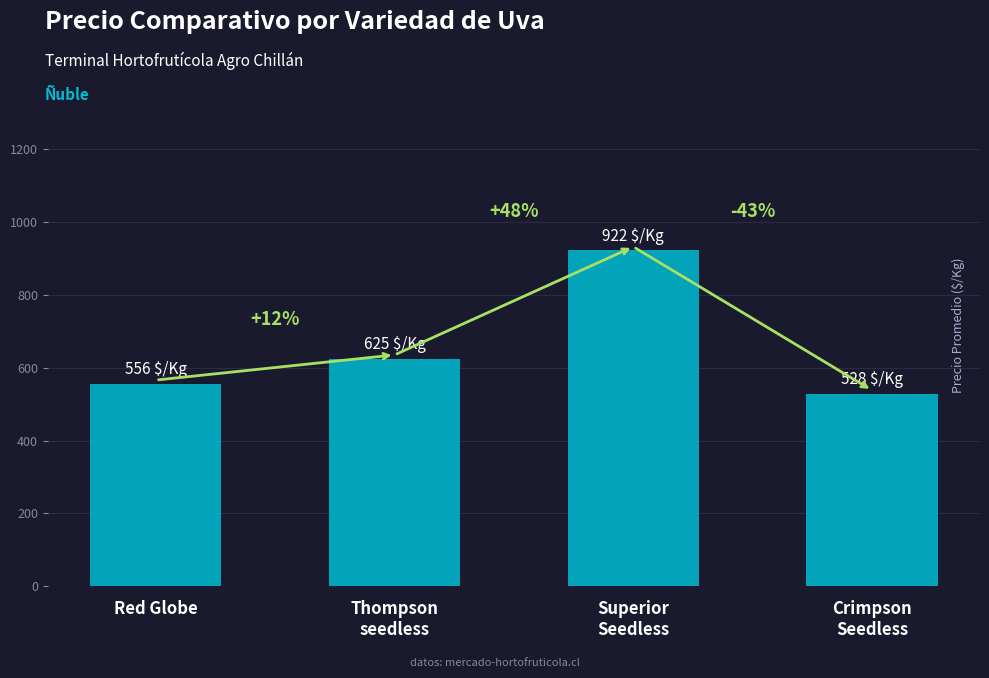

Which category has the lowest value across all series?

Crimpson
Seedless